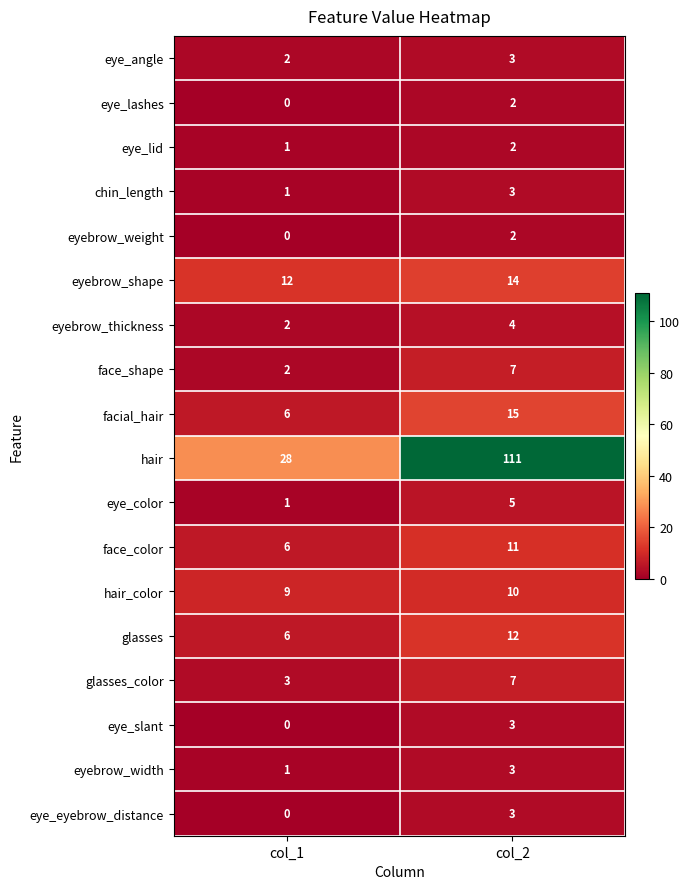

Which series has the widest spread of values?

hair